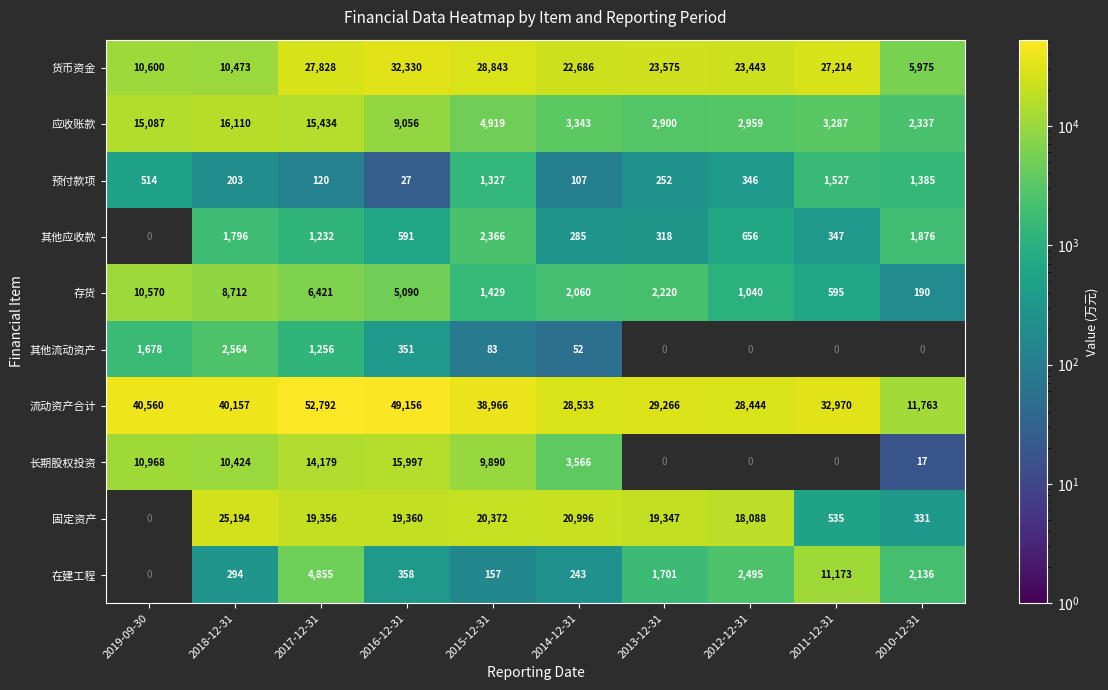

What is the sum of the 应收账款 values at 2012-12-31 and 2016-12-31?

12015